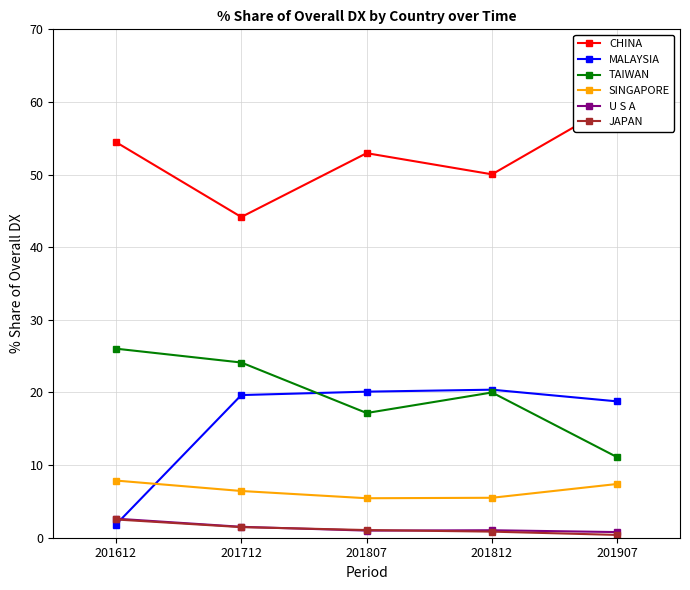

How many lines are shown in the chart?

6